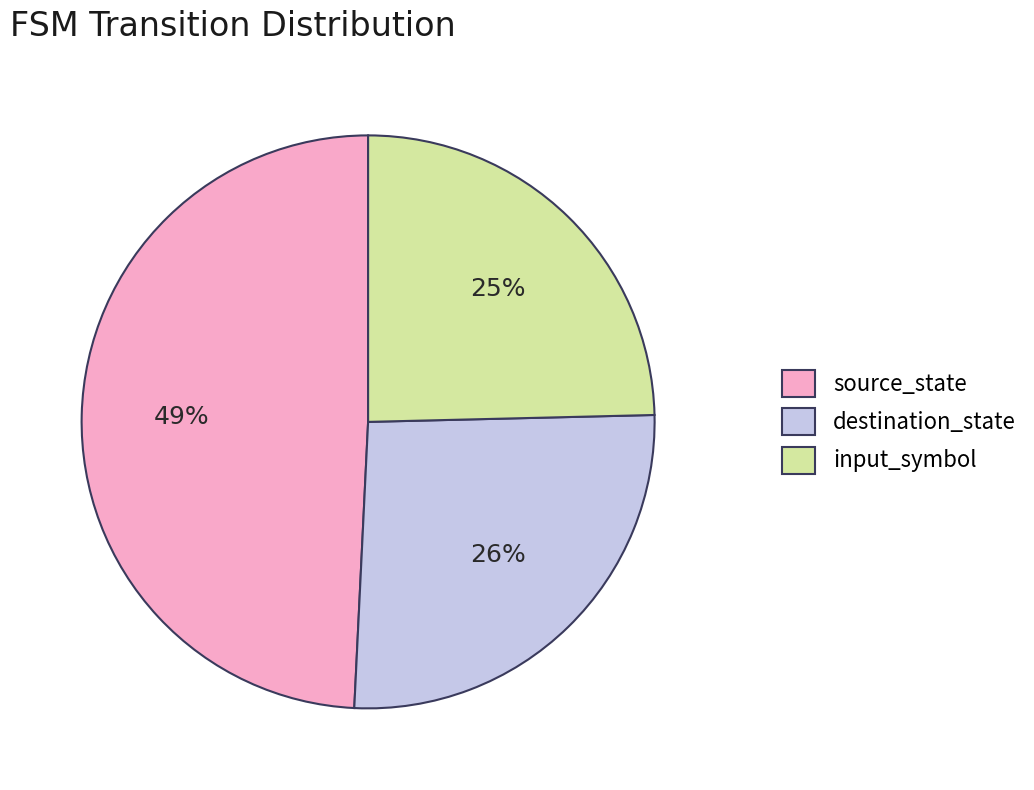

True or false: input_symbol accounts for 14% of the total.

False